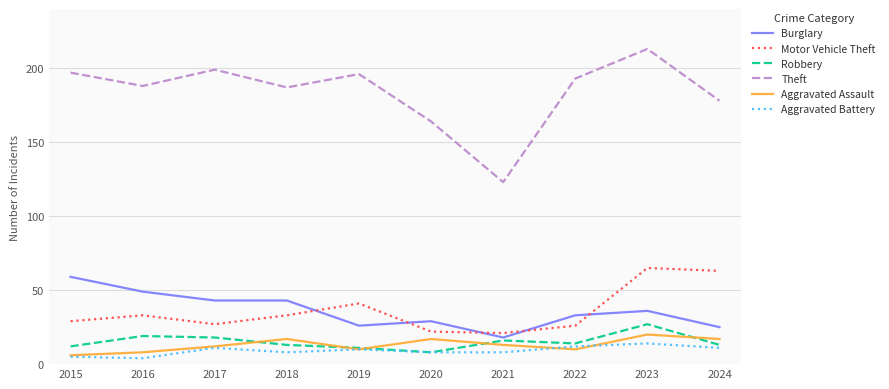

What is the total value across all series at 2015?

308